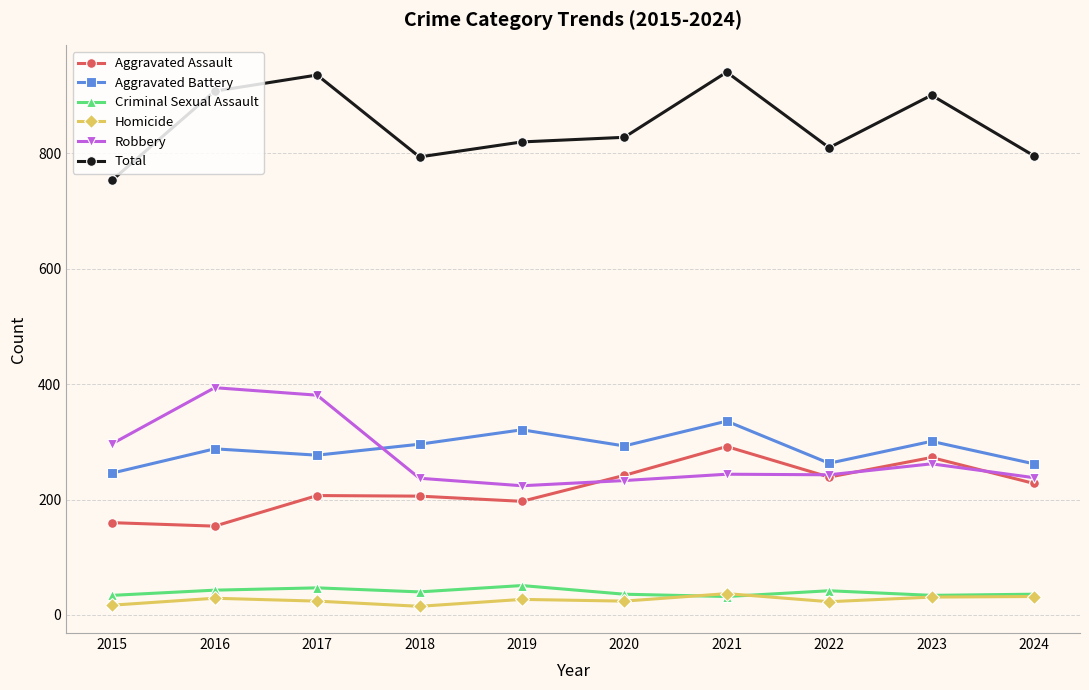

True or false: Robbery and Aggravated Assault intersect in this chart.

True